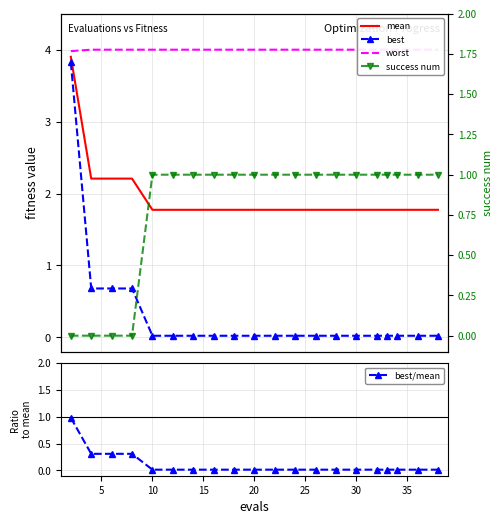

Which series has the largest total across all categories?

worst